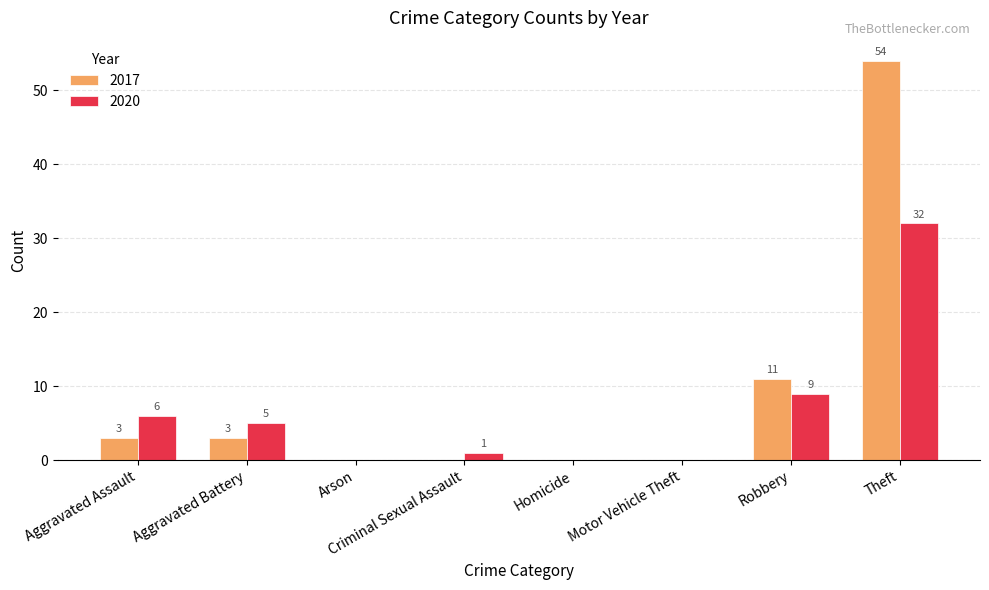

What are all the series names shown in the legend?

2017, 2020